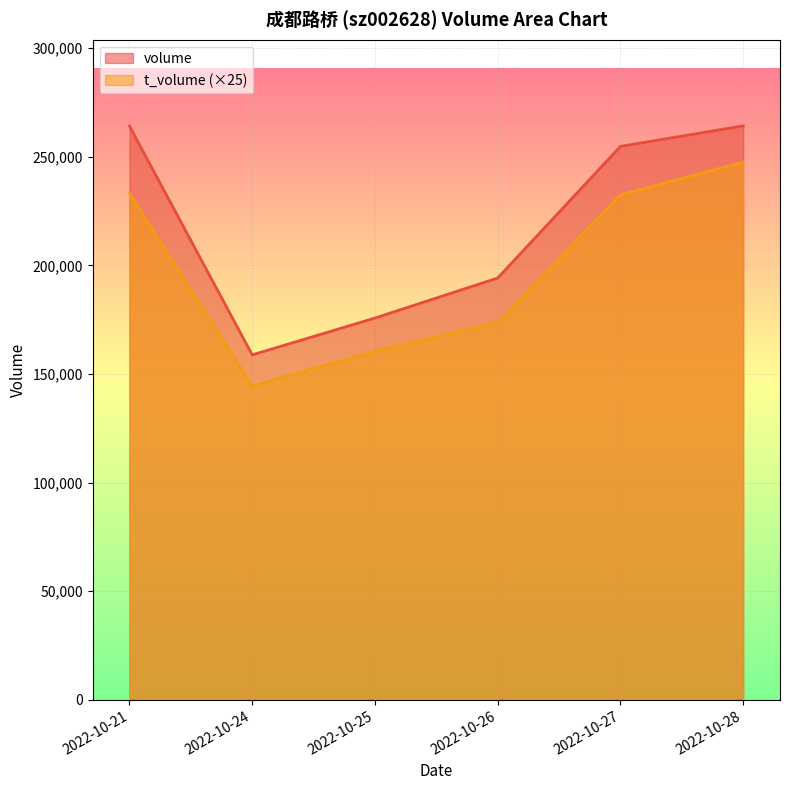

At which category is the sum across all series the highest?

2022-10-28